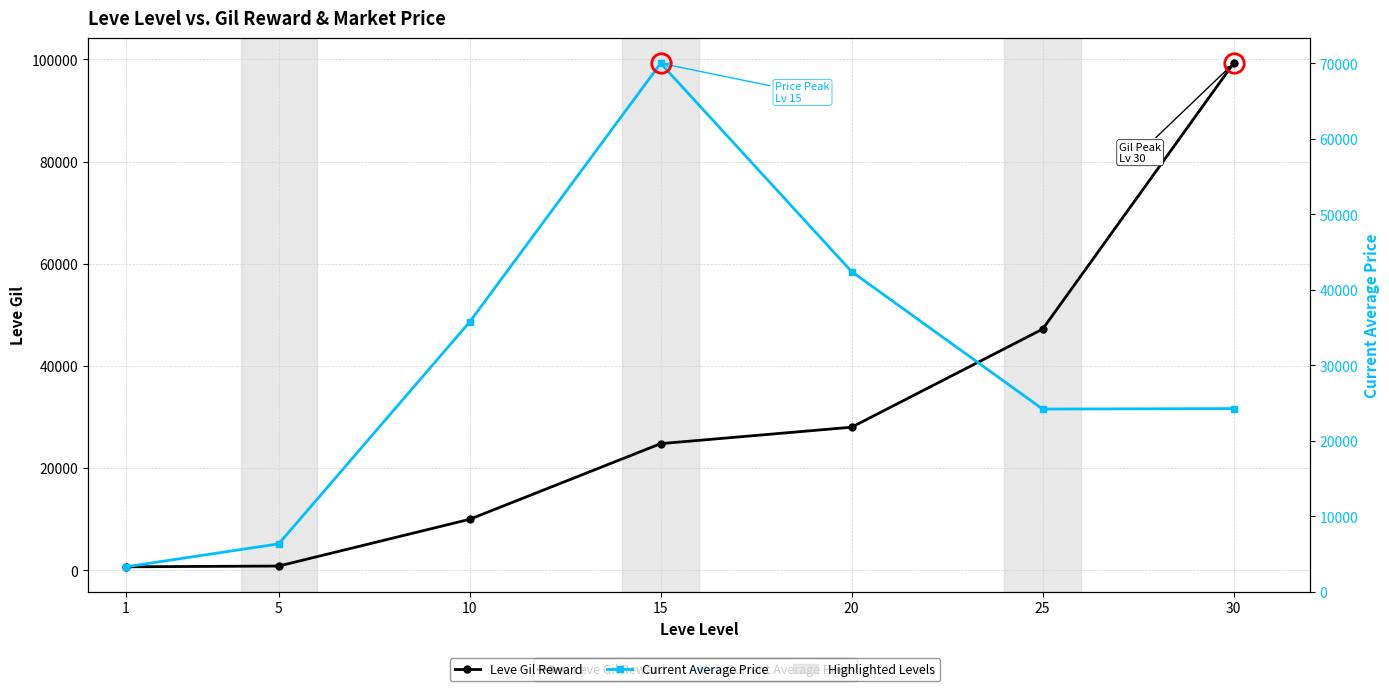

Is it true that Current Average Price equals 24205 at 25?

True